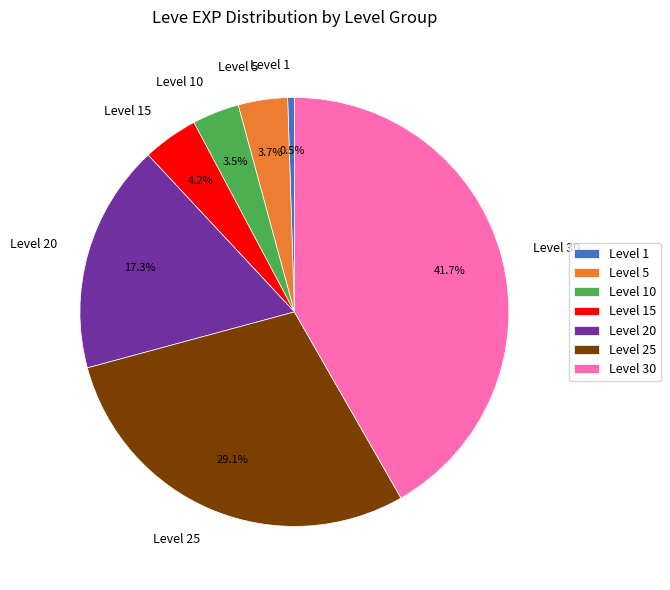

How many slices are in this pie chart?

7